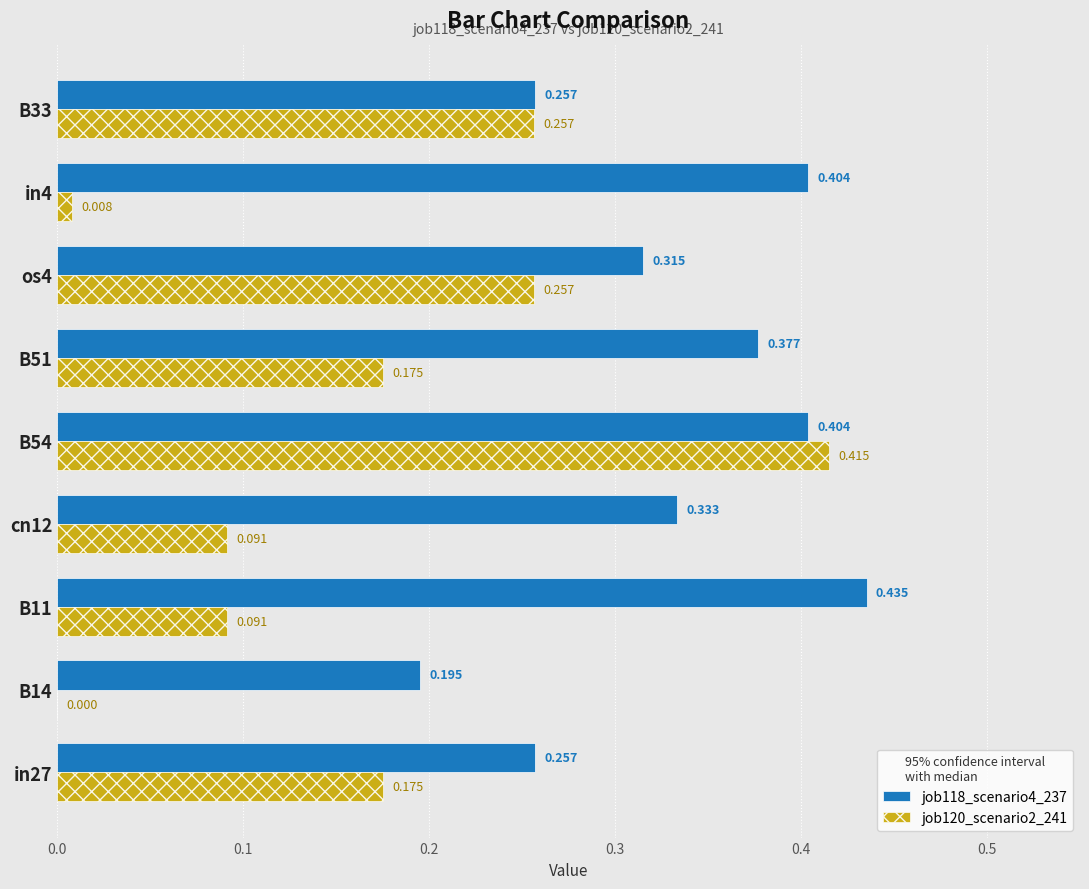

Is the value of job120_scenario2_241 at cn12 greater than the value of job118_scenario4_237 at in4?

No